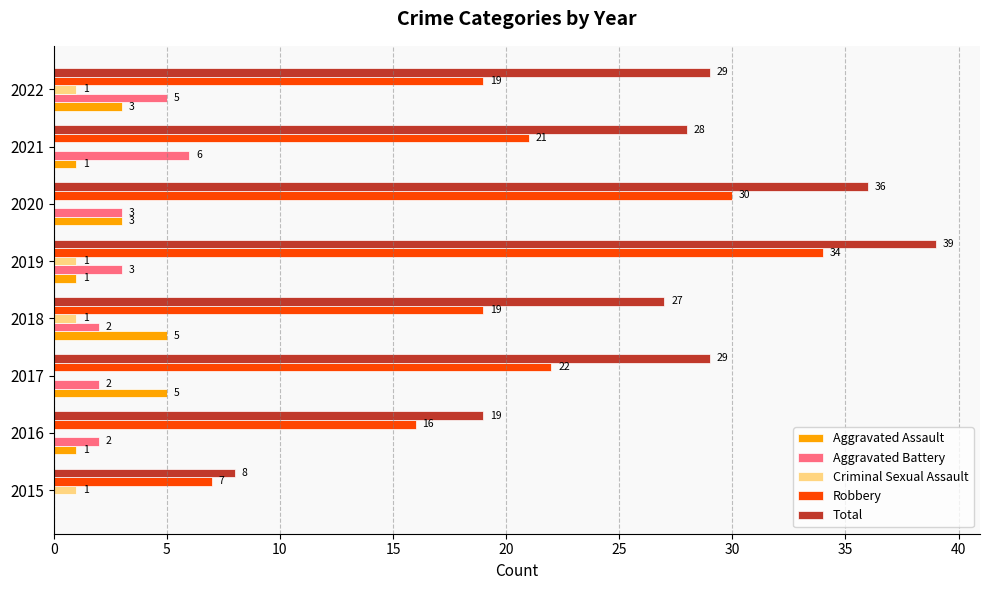

Read the Aggravated Battery value at 2022.

5